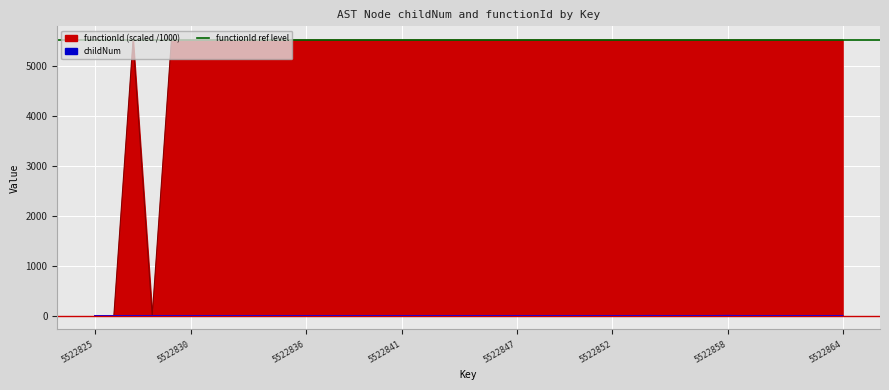

Is it true that childNum equals 0.0 at 5522859?

True